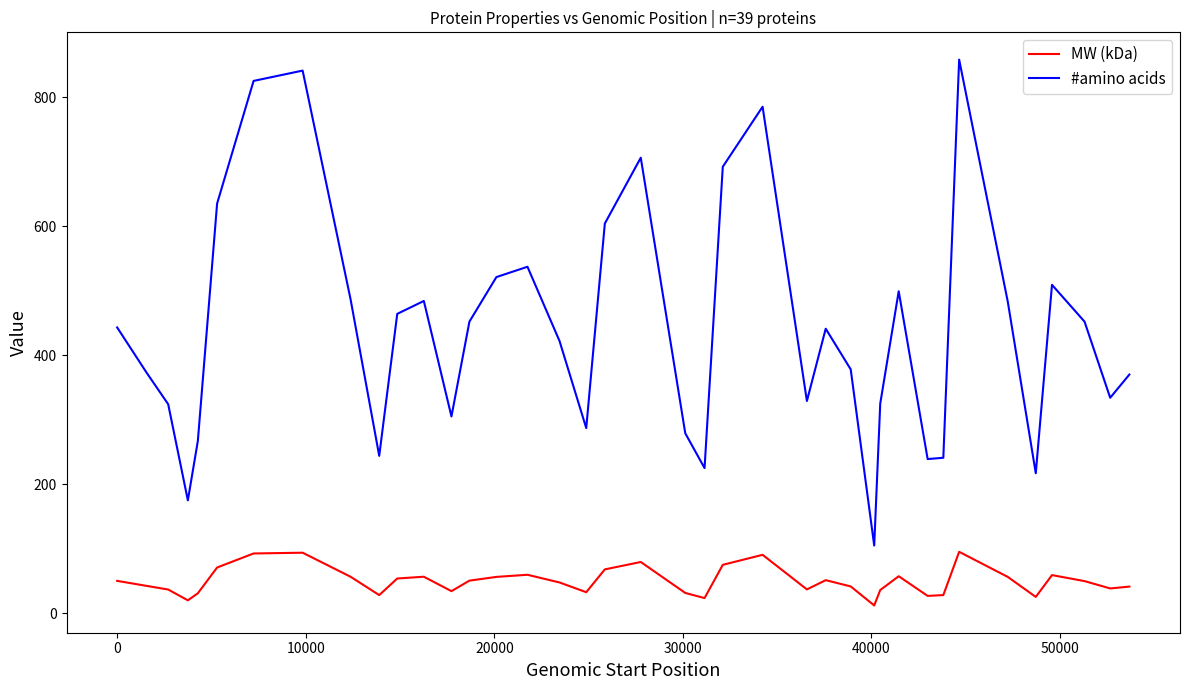

Rank the series by their average value, from highest to lowest.

#amino acids, MW (kDa)